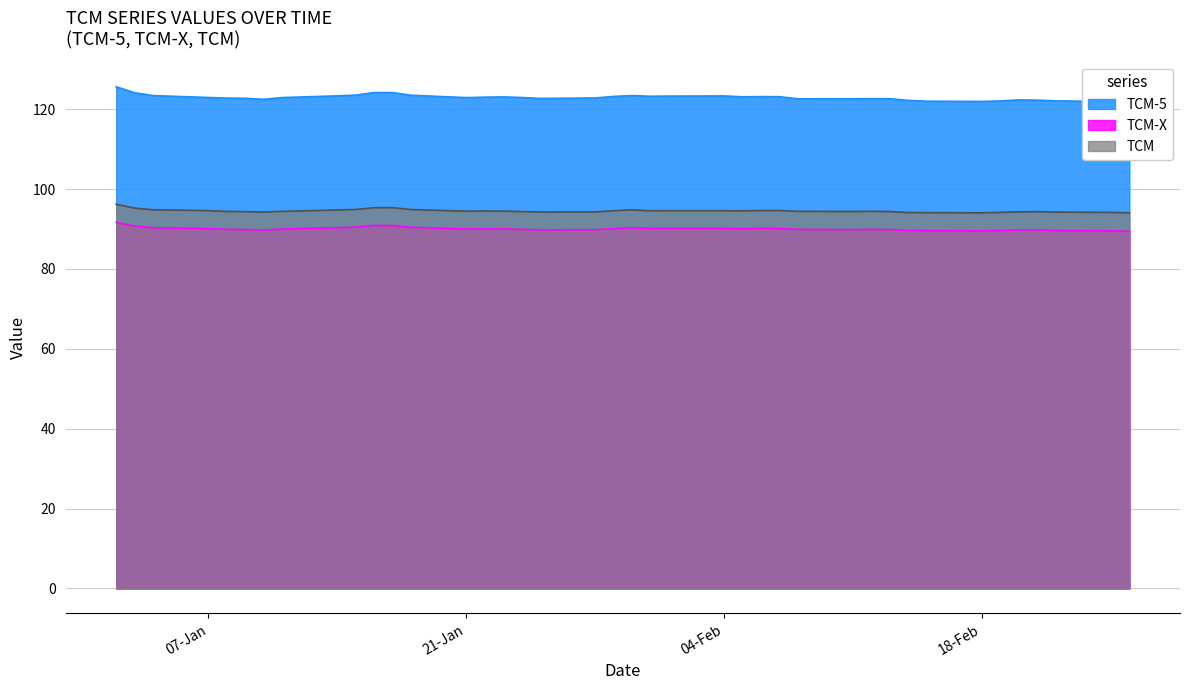

What is the total value across all series at 19-02-2013?

305.8